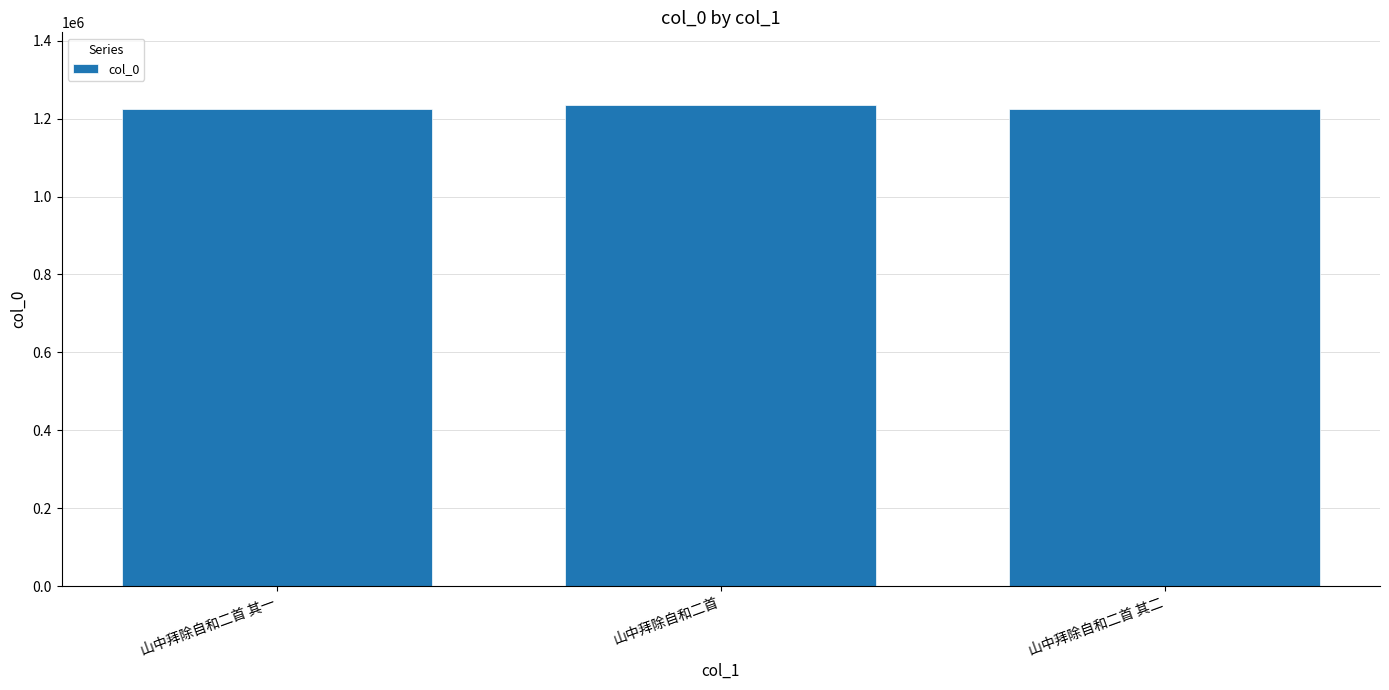

What is the label of the 3rd bar from the right?

山中拜除自和二首 其一